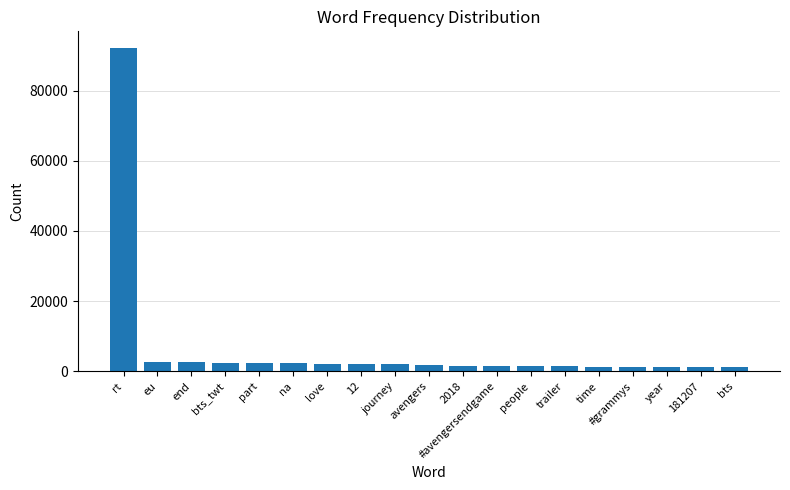

True or false: the data shows 2589 at end.

True